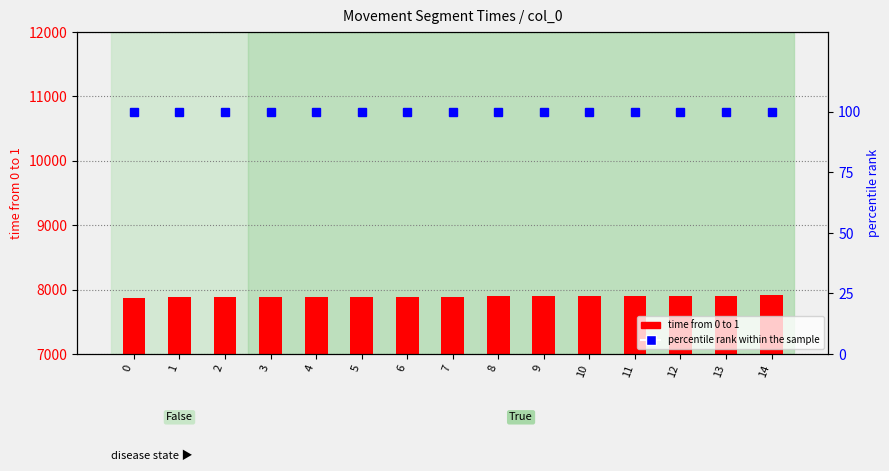

What is the average value of the time from 0 to 1 series?

7892